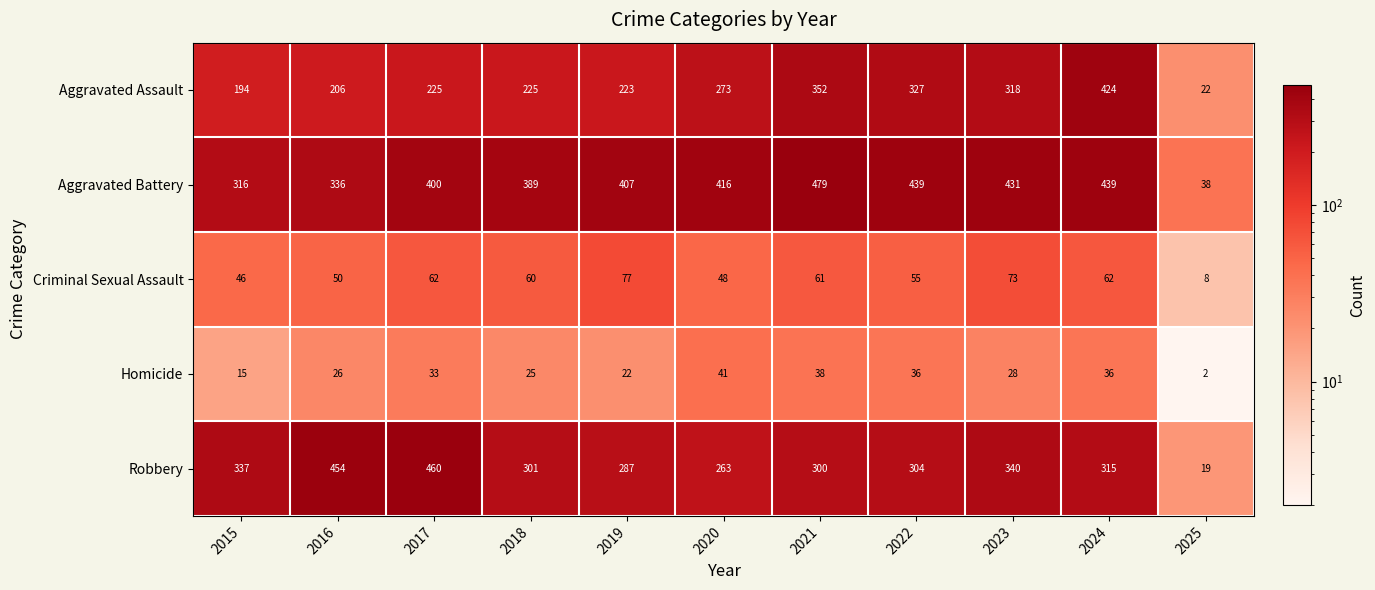

Count the number of data series in this chart.

5